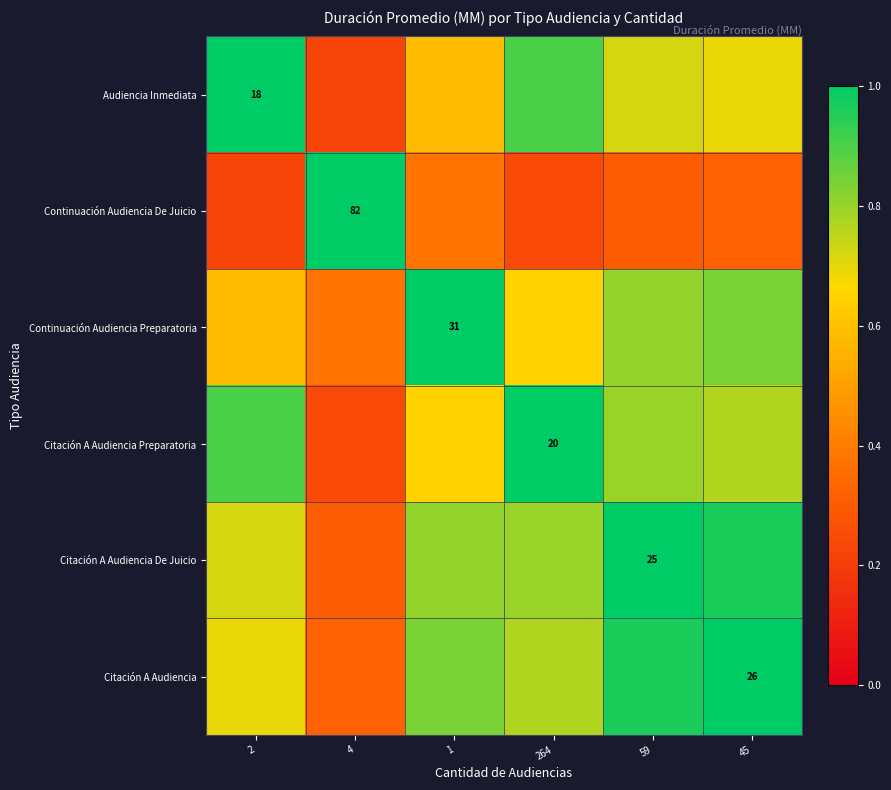

Is the value of Continuación Audiencia De Juicio at 4 greater than the value of Citación A Audiencia De Juicio at 59?

Yes